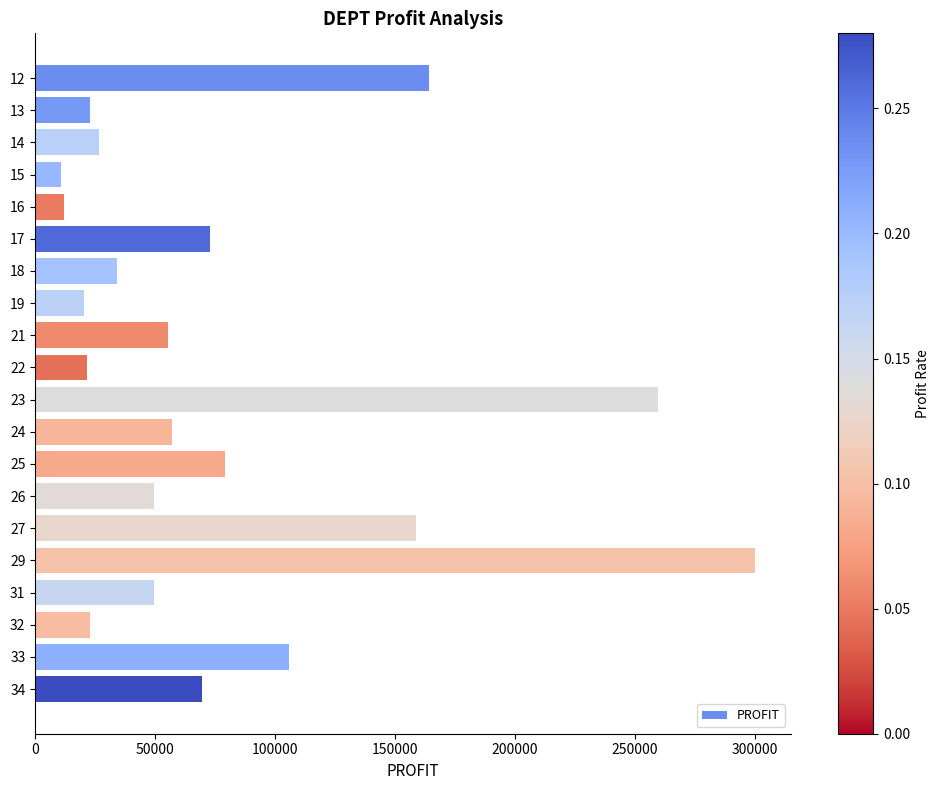

What is the value of the 14th bar from the top?

49455.6